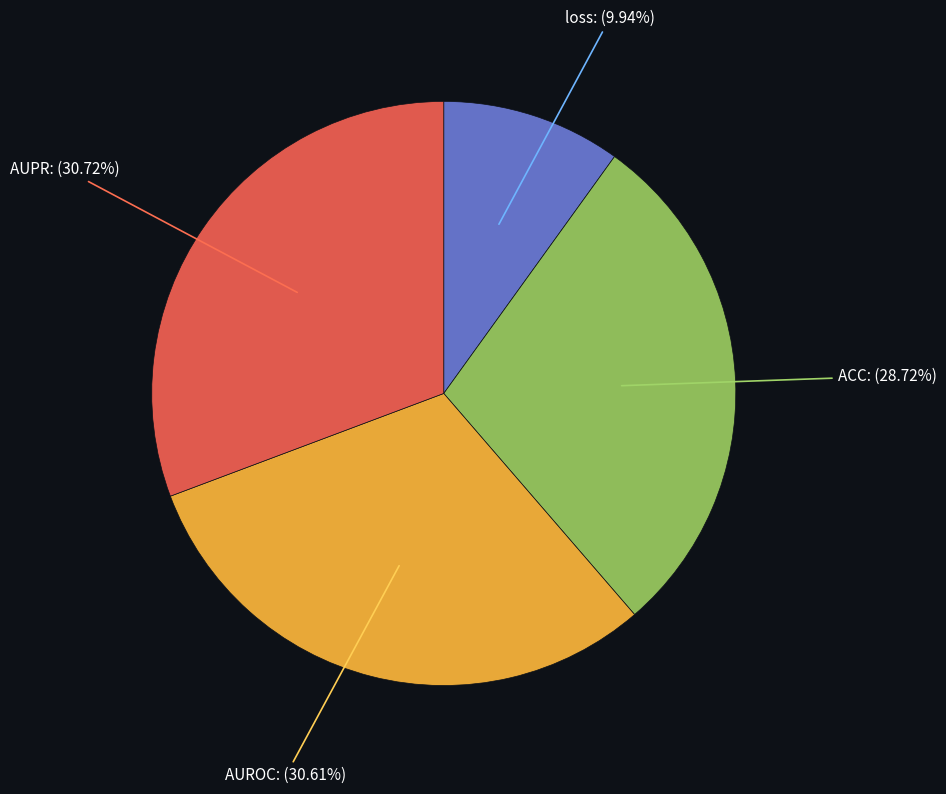

Is there a majority slice in this chart?

No